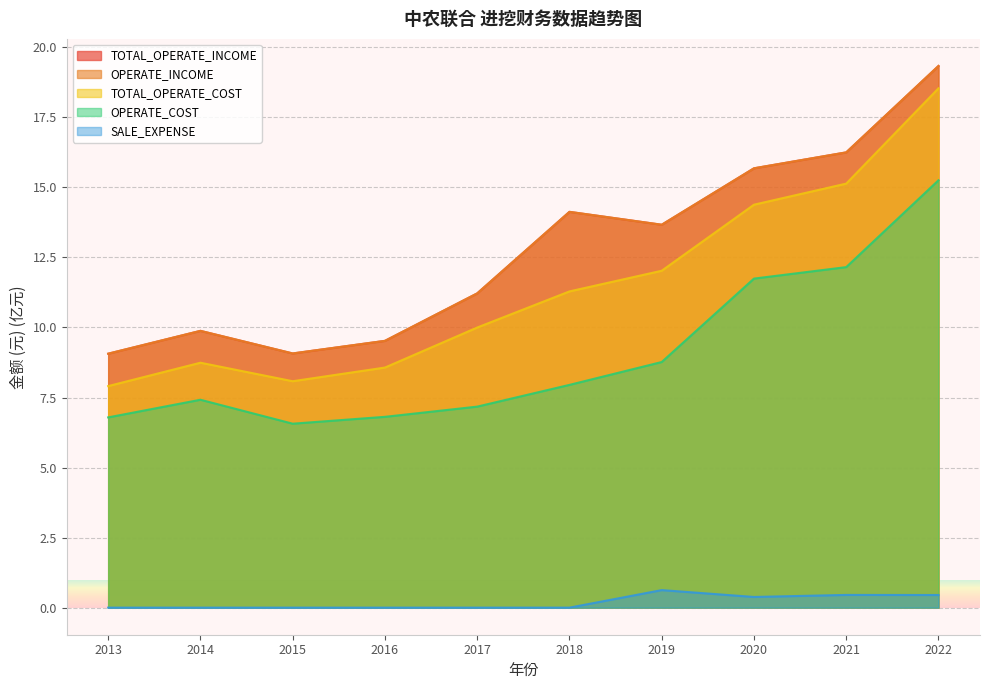

What is the value of the TOTAL_OPERATE_COST point at the 5th from the left?

10.0